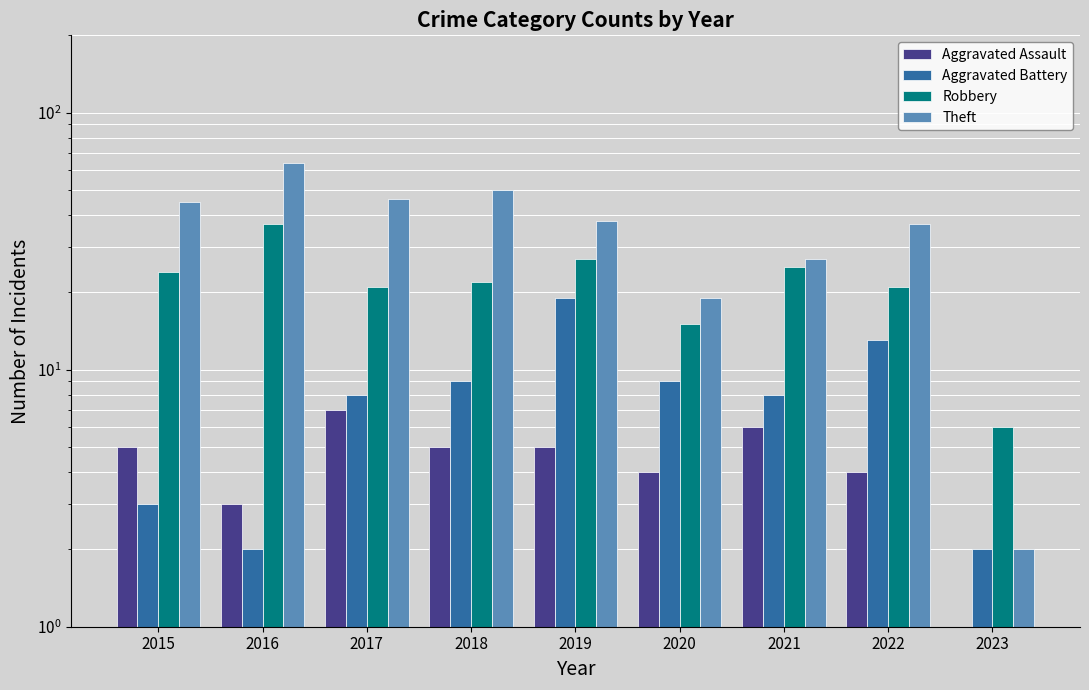

Which label corresponds to the smallest value in the chart?

2023